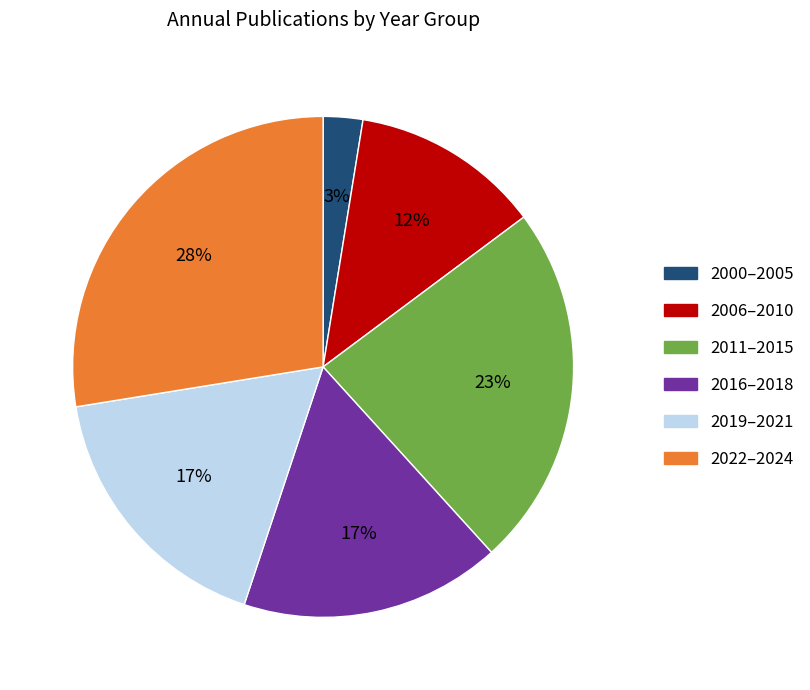

To the nearest percent, what is the difference between the largest and smallest slice percentages?

25%